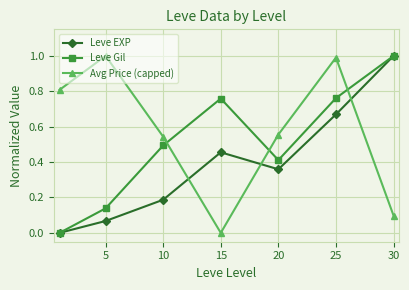

How many interior local valleys does the Leve EXP series have?

1